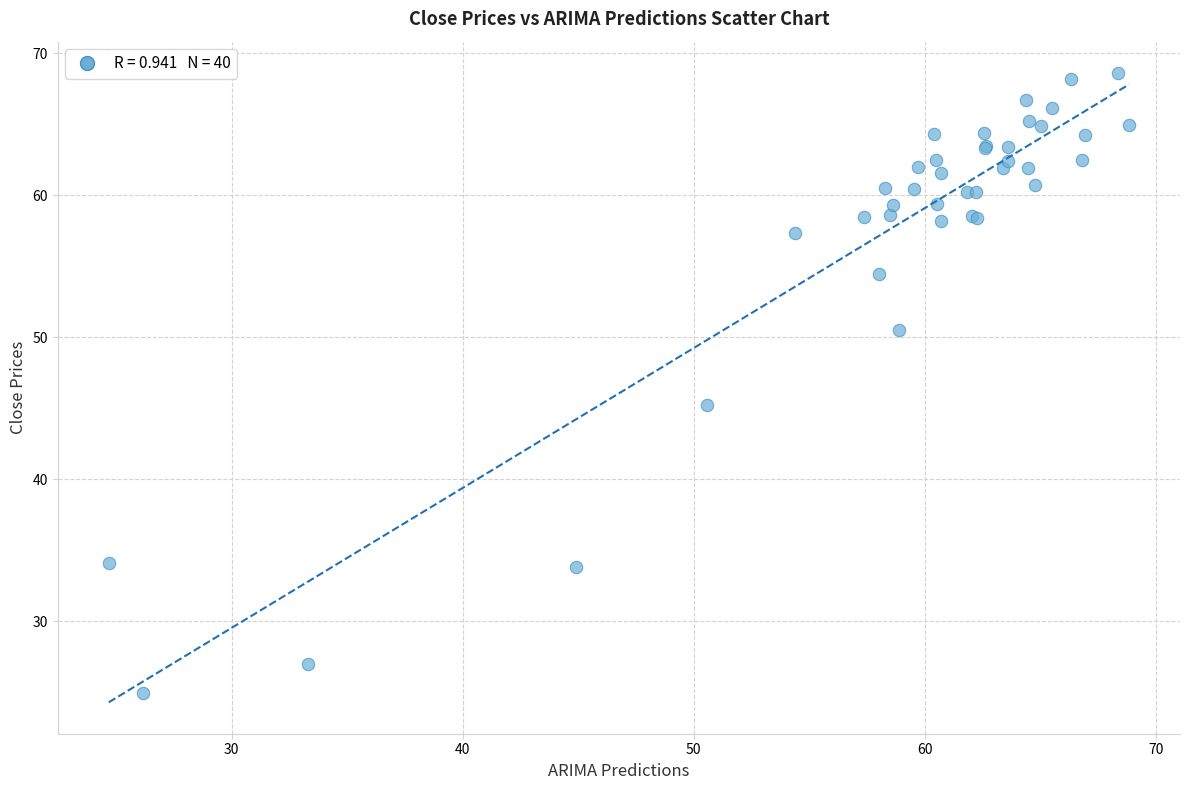

What Y value in the scatter plot is closest to 46?

45.3